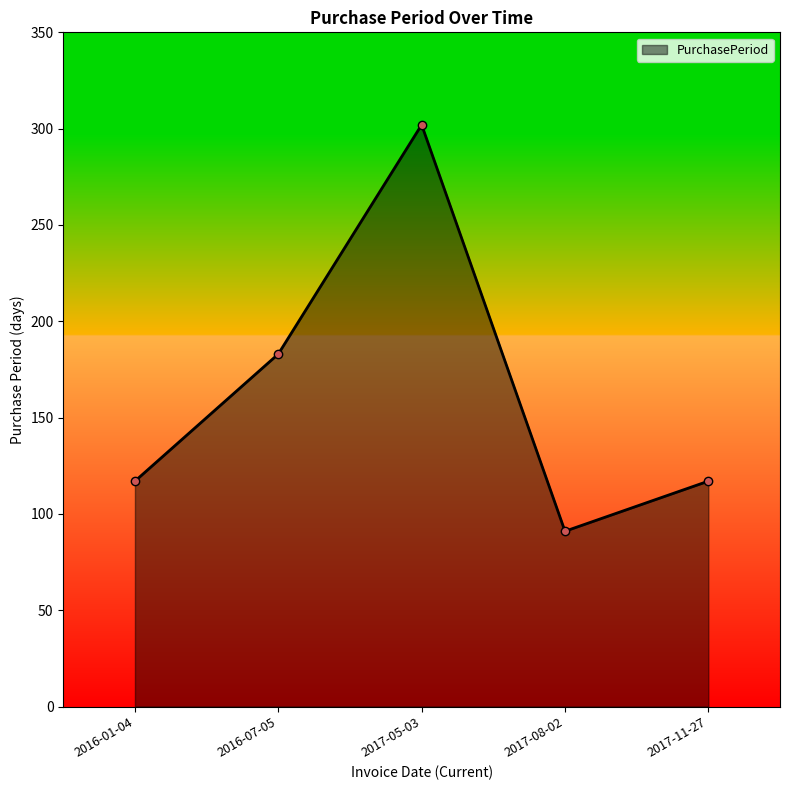

How many points are higher than both their immediate neighbors (excluding endpoints)?

1